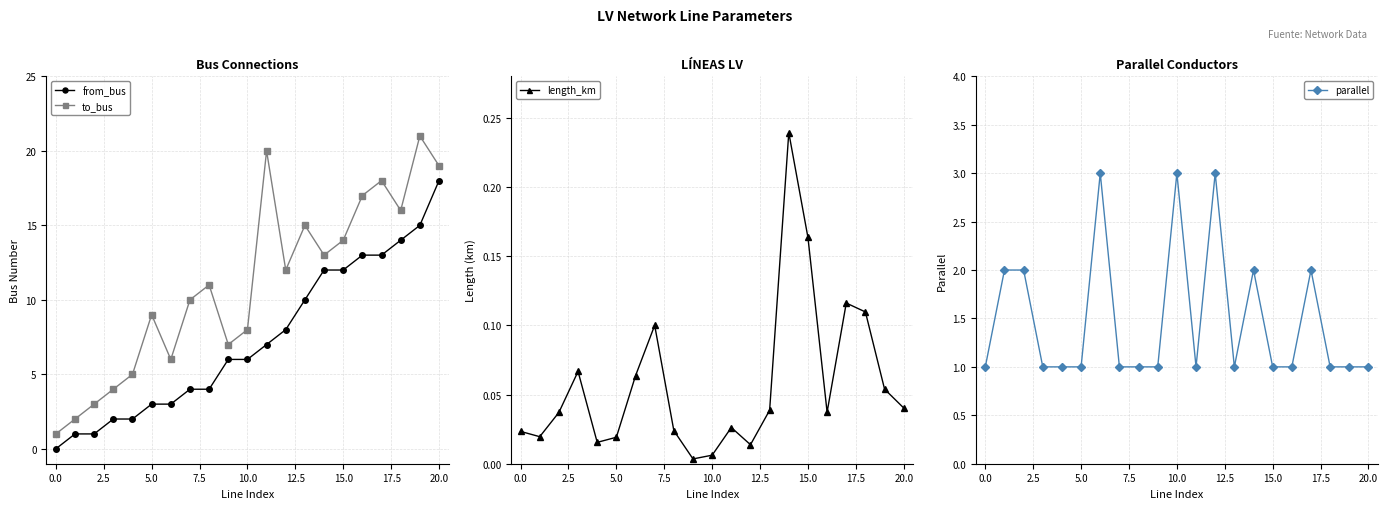

What is the label of the 12th point from the left?

11